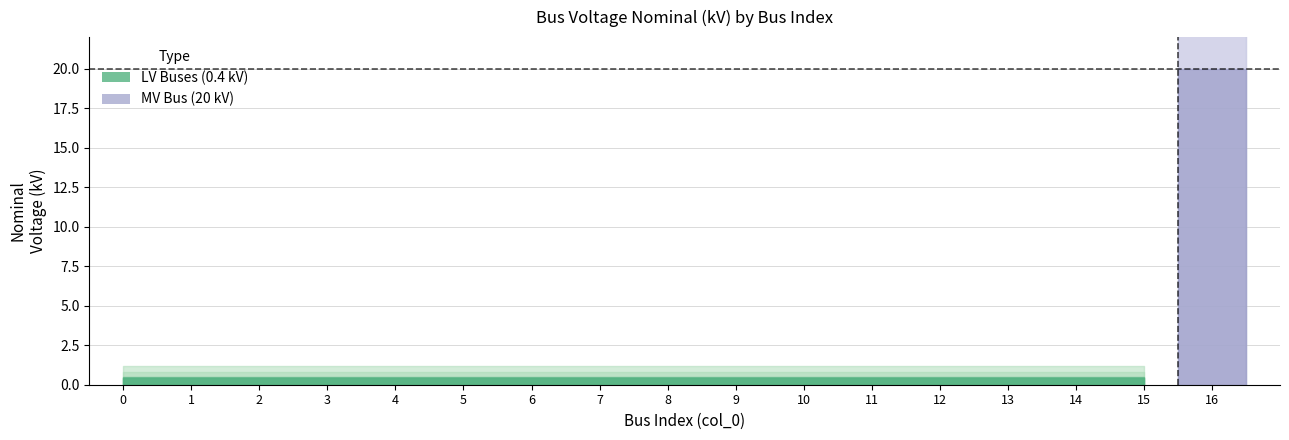

How many categories are shown in the chart?

17